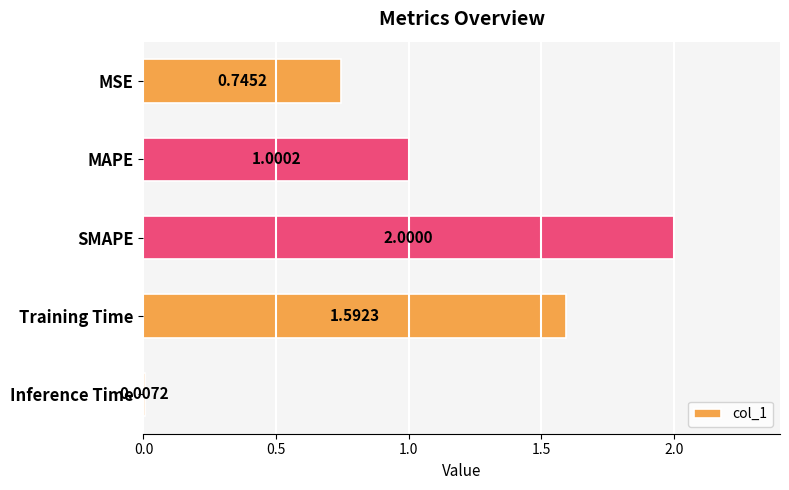

How many series are shown in this chart?

1